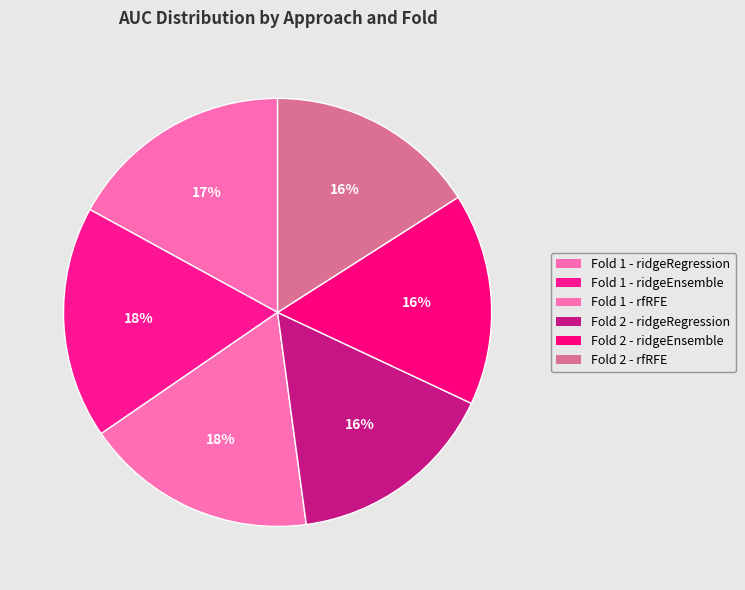

How many slices are in this pie chart?

6